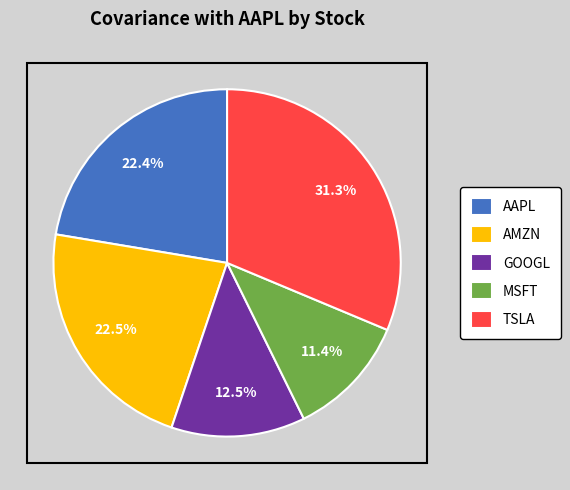

How many slices are in this pie chart?

5